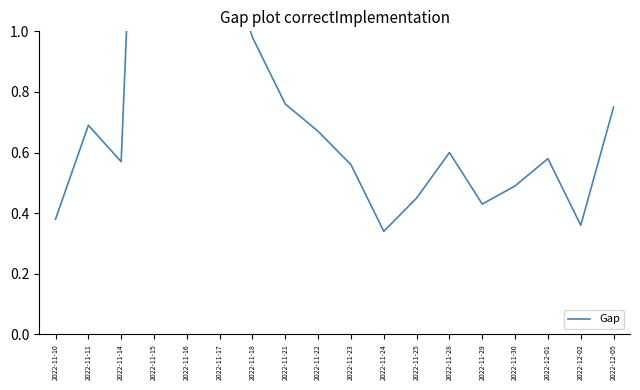

What position from the right is 2022-11-11?

17